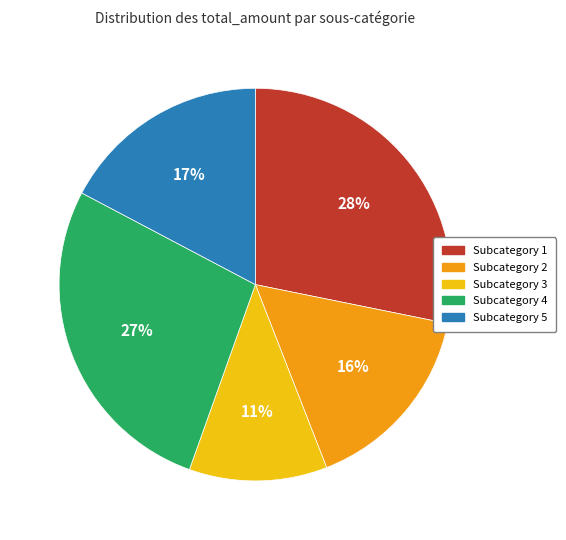

To the nearest percent, what is the difference between the largest and smallest slice percentages?

17%